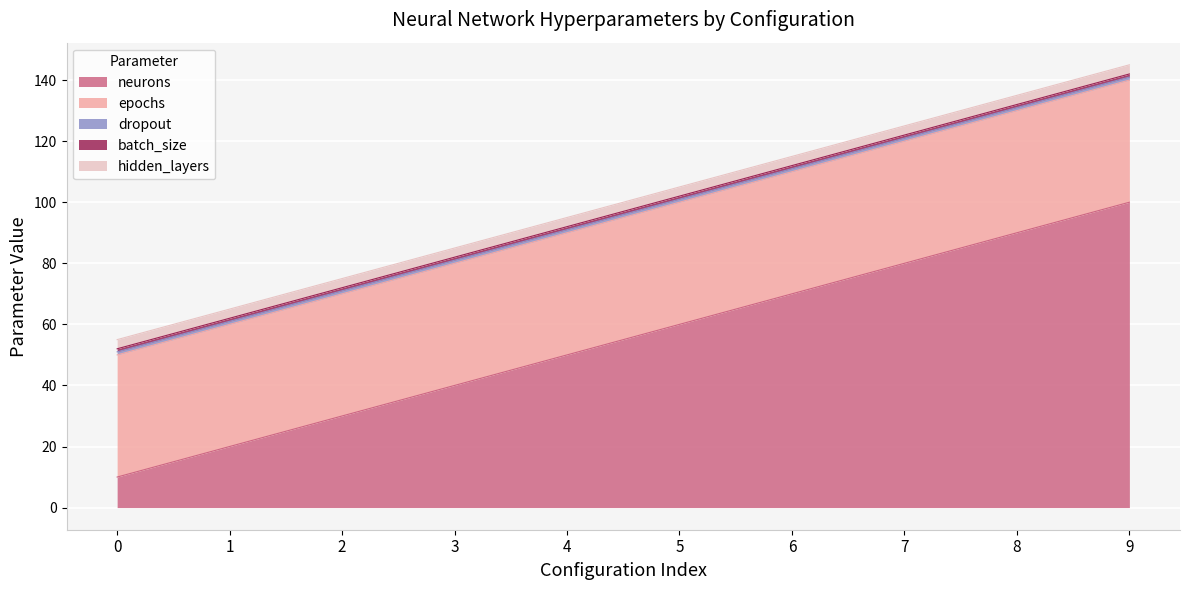

What is the value of the batch_size point at the 6th from the left?

1